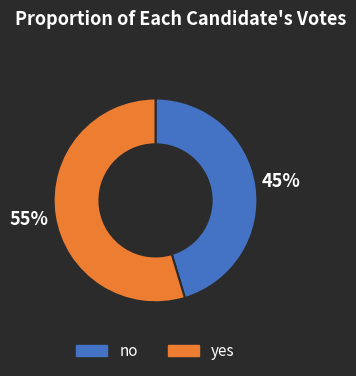

Do yes and no together represent more than half of the pie?

Yes